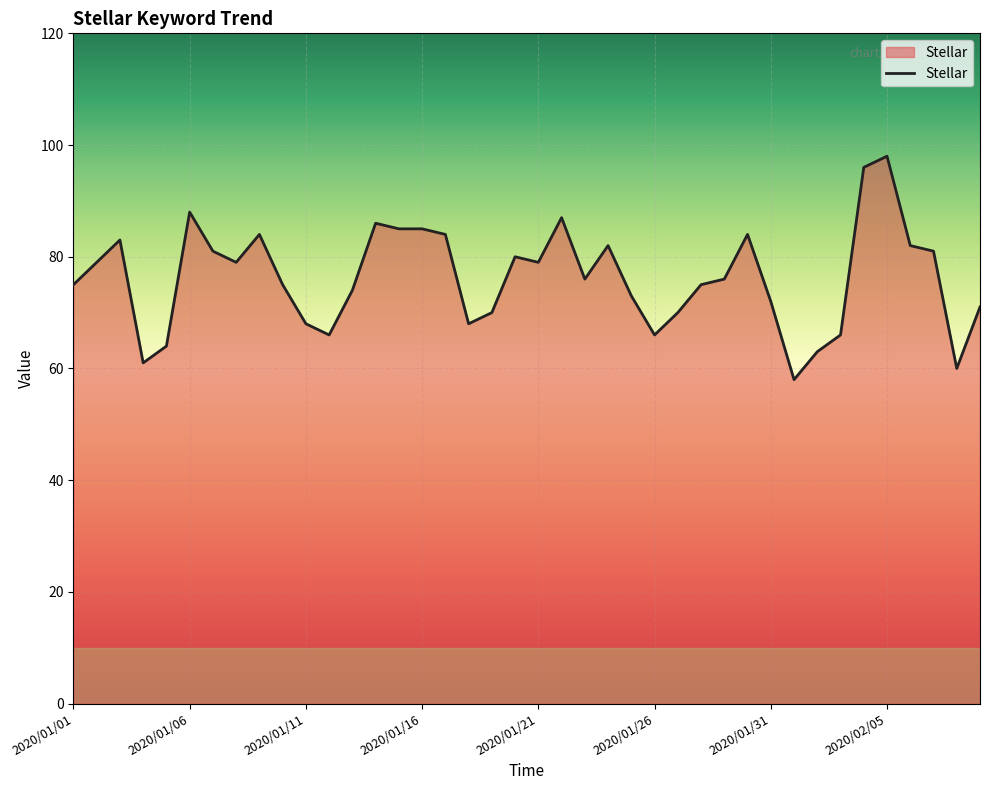

What is the minimum value shown in the chart?

58